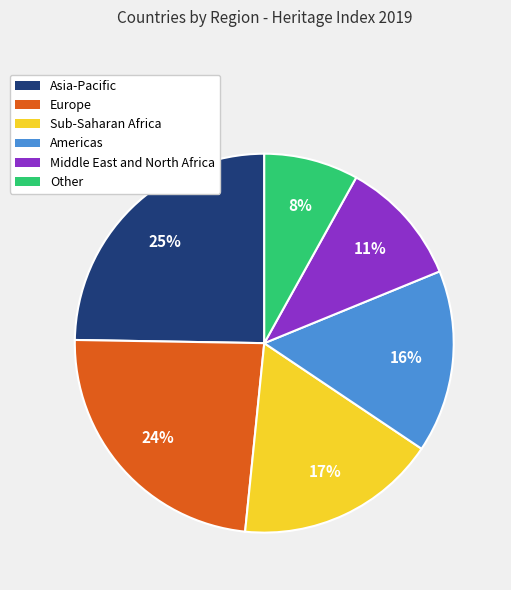

The Sub-Saharan Africa slice represents 17% of the pie. True or false?

True